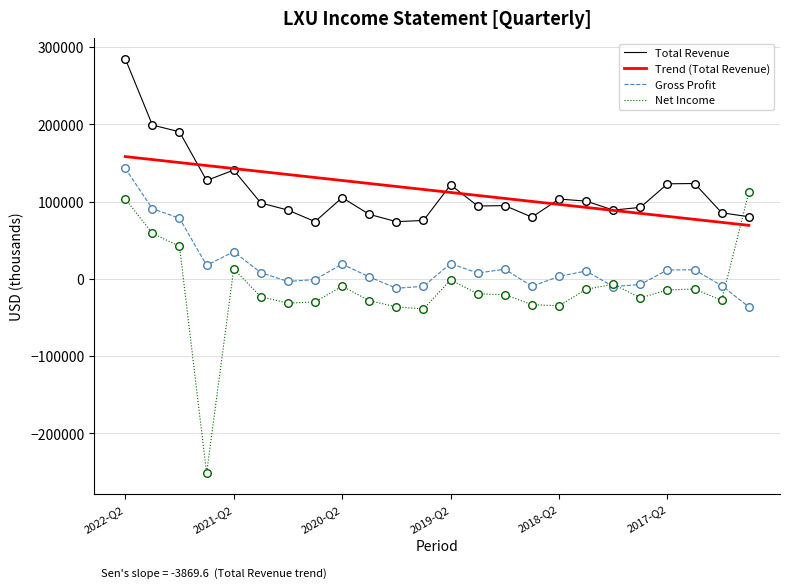

What are all the series names shown in the legend?

Total Revenue, Trend (Total Revenue), Gross Profit, Net Income